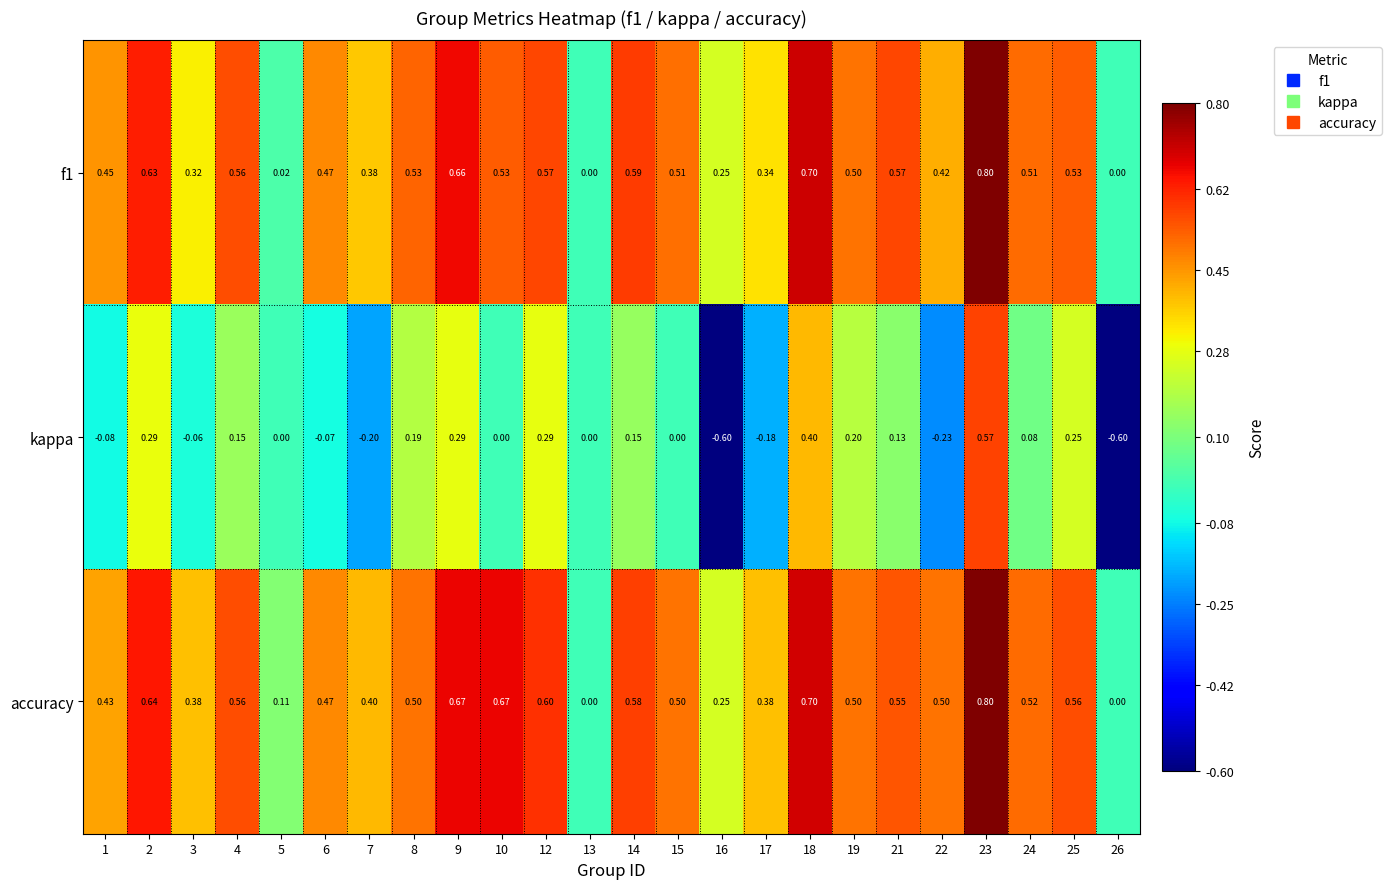

Between 4 and 7, which series saw the biggest shift?

kappa